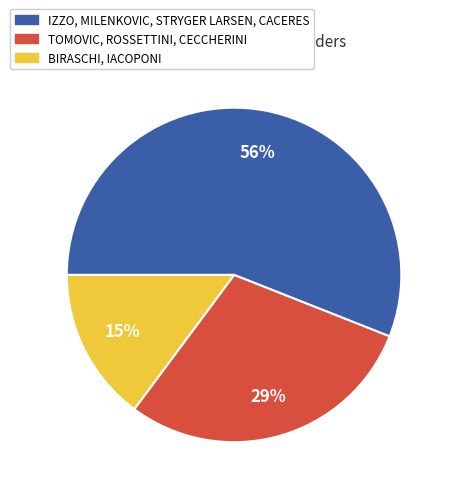

To the nearest percent, what is the average slice percentage?

33%